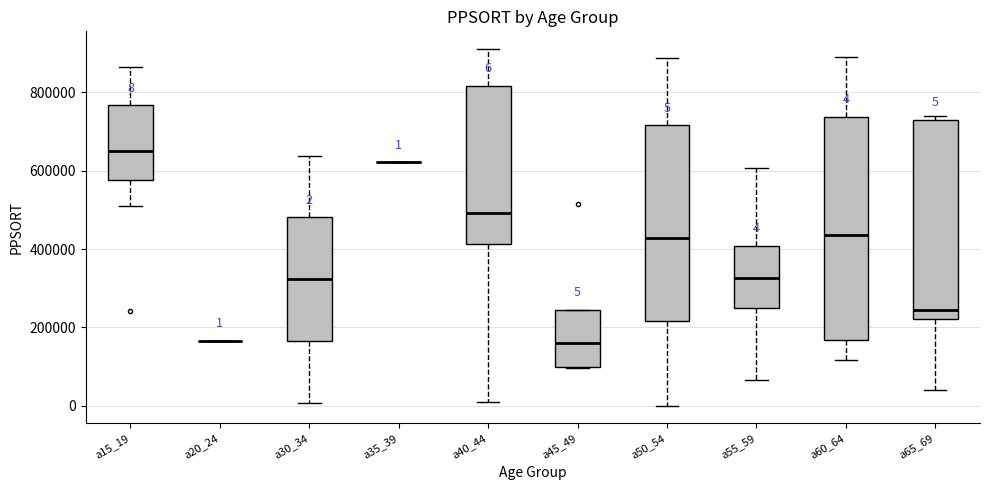

Comparing the boxes themselves (not the whiskers), which one is the tallest?

a60_64